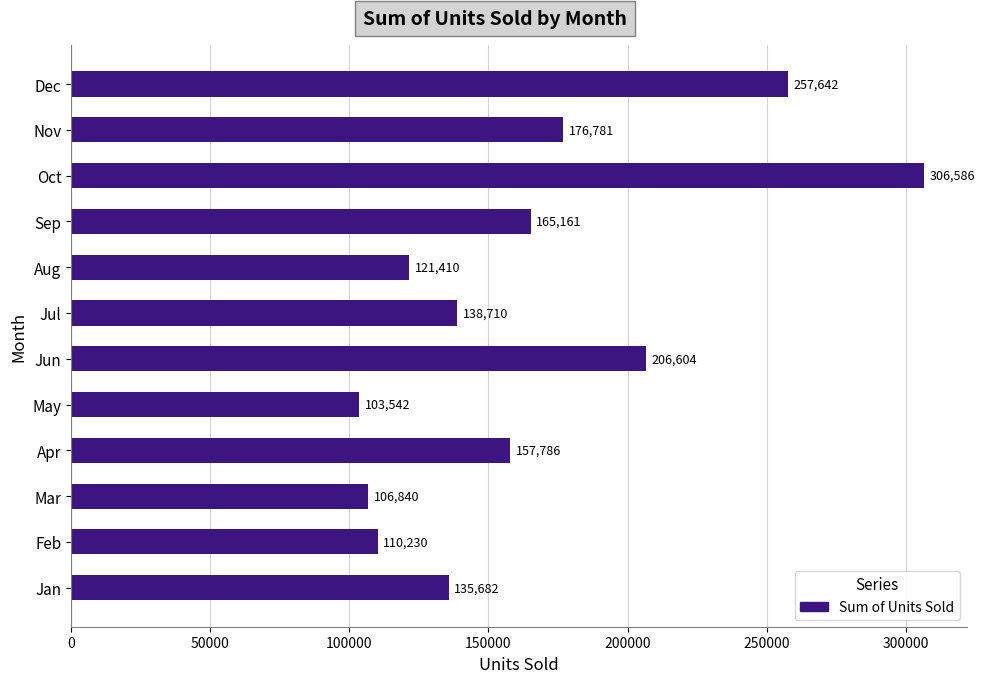

What is the approximate value at Sep?

165161